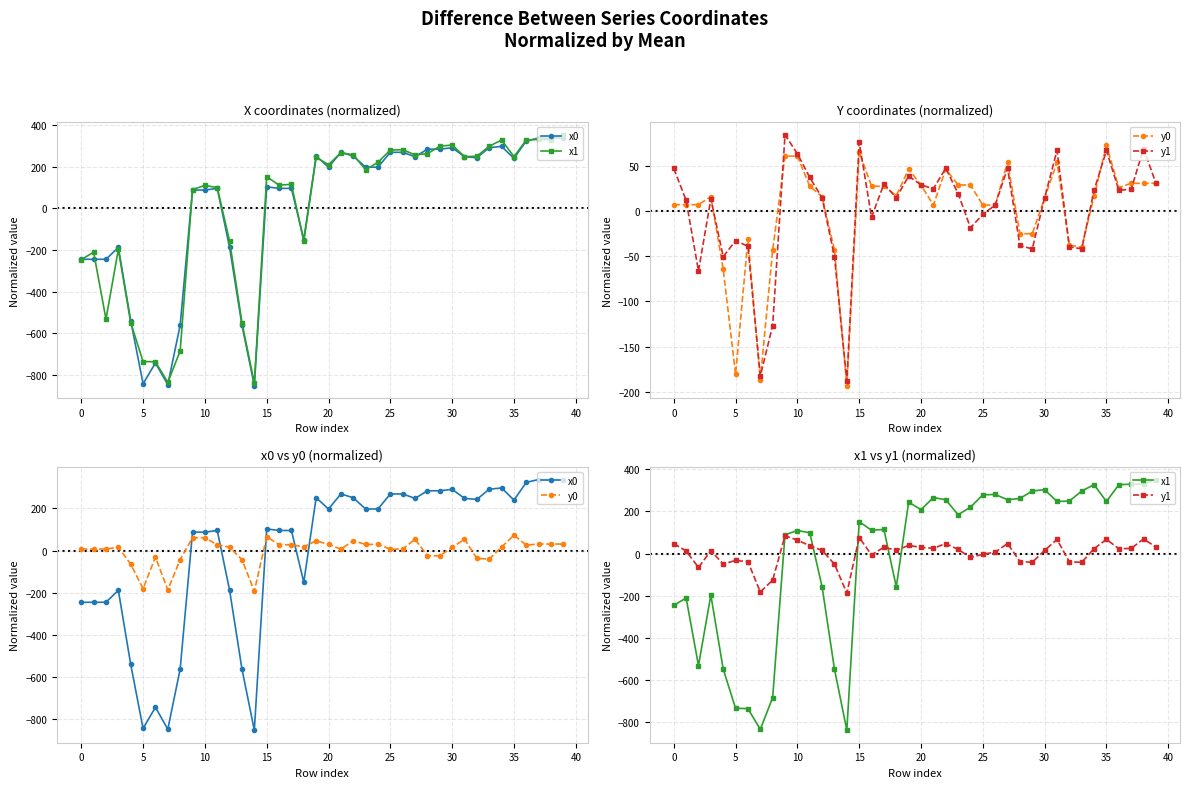

True or false: y1 has more than 0 points higher than both neighbors.

True